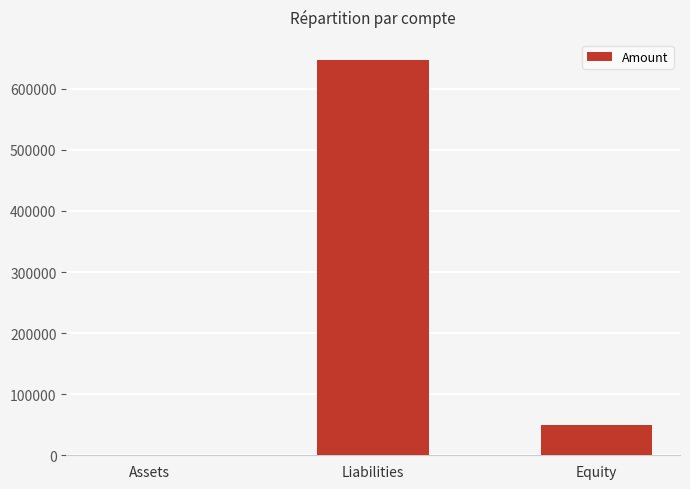

True or false: the data shows 89832 at Equity.

False